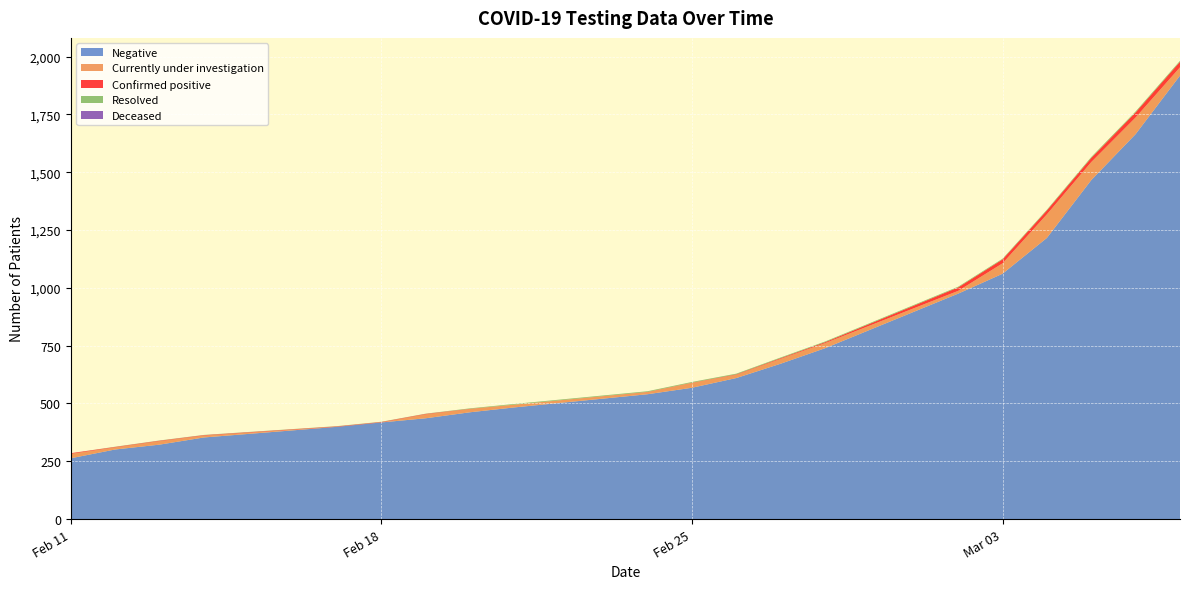

Reading left to right, list all the values displayed in this chart.

Negative: 2020-02-11=263	2020-02-12=301	2020-02-13=322	2020-02-14=353	2020-02-17=399	2020-02-18=418	2020-02-19=436	2020-02-20=462	2020-02-21=483	2020-02-24=540	2020-02-25=568	2020-02-26=610	2020-02-27=672	2020-02-28=739	2020-03-02=975	2020-03-03=1061	2020-03-04=1216	2020-03-05=1466	2020-03-06=1665	2020-03-07=1918
Currently under investigation: 2020-02-11=19	2020-02-12=9	2020-02-13=15	2020-02-14=8	2020-02-17=0	2020-02-18=0	2020-02-19=17	2020-02-20=14	2020-02-21=12	2020-02-24=9	2020-02-25=21	2020-02-26=14	2020-02-27=21	2020-02-28=22	2020-03-02=12	2020-03-03=45	2020-03-04=102	2020-03-05=78	2020-03-06=72	2020-03-07=36
Confirmed positive: 2020-02-11=3	2020-02-12=2	2020-02-13=2	2020-02-14=2	2020-02-17=2	2020-02-18=2	2020-02-19=2	2020-02-20=1	2020-02-21=0	2020-02-24=1	2020-02-25=1	2020-02-26=2	2020-02-27=3	2020-02-28=4	2020-03-02=15	2020-03-03=17	2020-03-04=17	2020-03-05=18	2020-03-06=22	2020-03-07=24
Resolved: 2020-02-11=0	2020-02-12=1	2020-02-13=1	2020-02-14=1	2020-02-17=1	2020-02-18=1	2020-02-19=1	2020-02-20=2	2020-02-21=3	2020-02-24=3	2020-02-25=3	2020-02-26=3	2020-02-27=3	2020-02-28=3	2020-03-02=3	2020-03-03=3	2020-03-04=3	2020-03-05=4	2020-03-06=4	2020-03-07=4
Deceased: 2020-02-11=0	2020-02-12=0	2020-02-13=0	2020-02-14=0	2020-02-17=0	2020-02-18=0	2020-02-19=0	2020-02-20=0	2020-02-21=0	2020-02-24=0	2020-02-25=0	2020-02-26=0	2020-02-27=0	2020-02-28=0	2020-03-02=0	2020-03-03=0	2020-03-04=0	2020-03-05=0	2020-03-06=0	2020-03-07=0